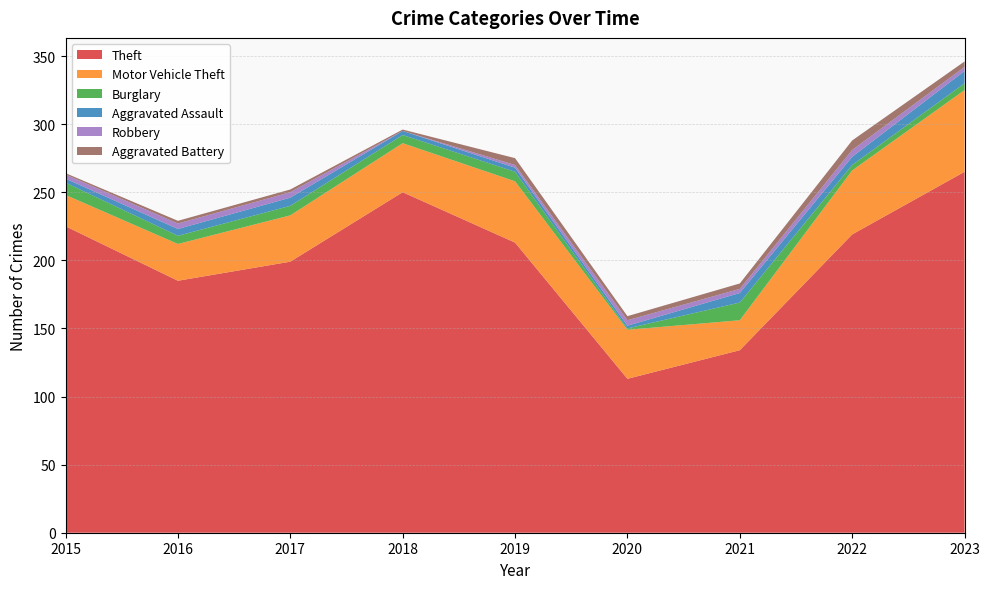

Reading left to right, transcribe all the data shown in this chart.

Theft: 225	185	199	250	213	113	134	219	265
Motor Vehicle Theft: 23	27	34	36	45	36	22	47	60
Burglary: 9	6	7	6	7	1	13	4	5
Aggravated Assault: 3	5	6	3	3	2	7	6	9
Robbery: 3	4	4	0	2	4	3	5	3
Aggravated Battery: 1	2	2	1	5	3	4	7	4